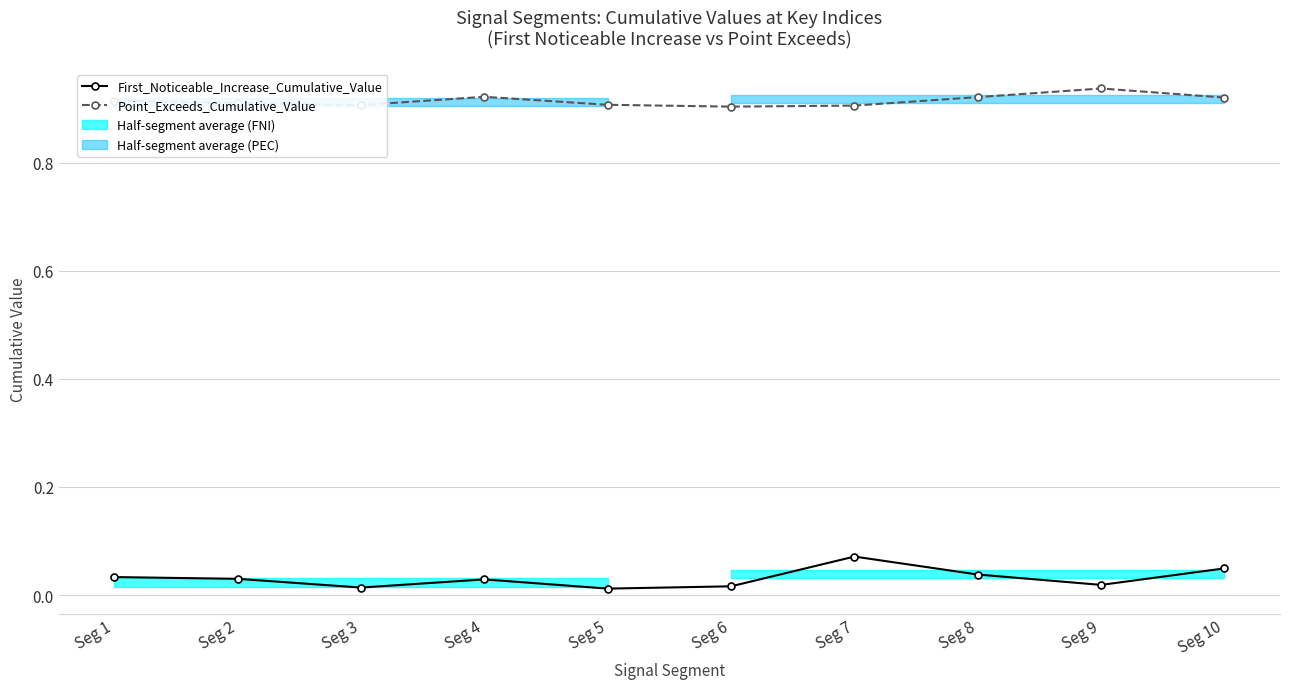

Which has a higher value, Seg 6 or Seg 9?

Seg 9